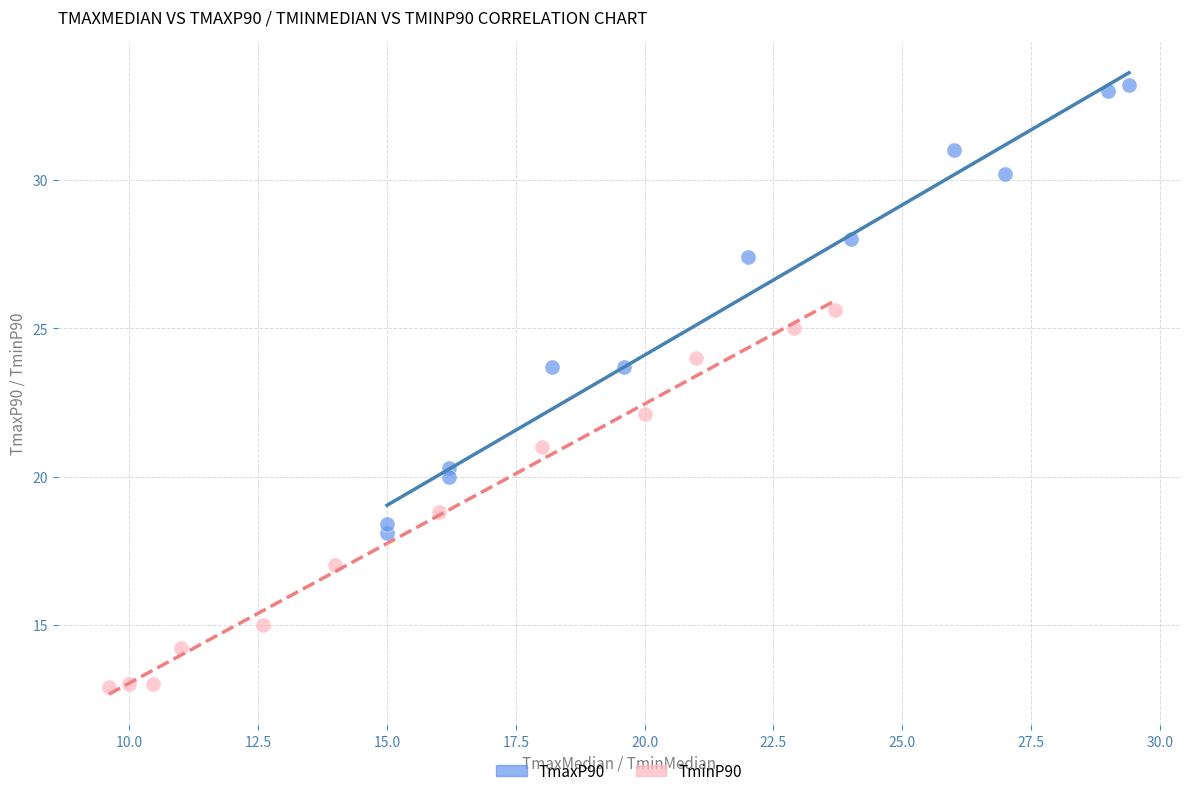

Which series reaches the minimum Y coordinate?

TminP90